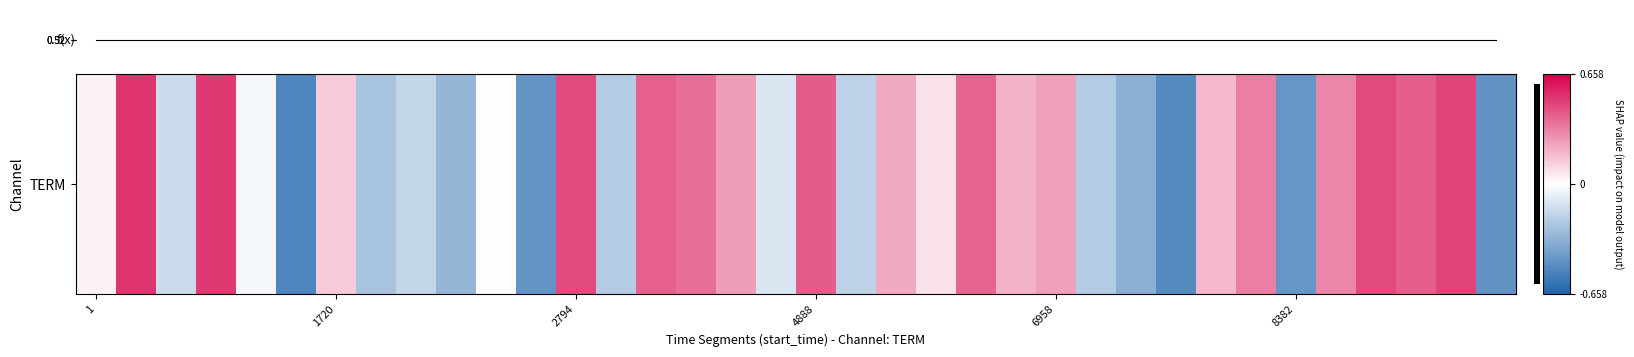

At which label does confidence reach its minimum?

1